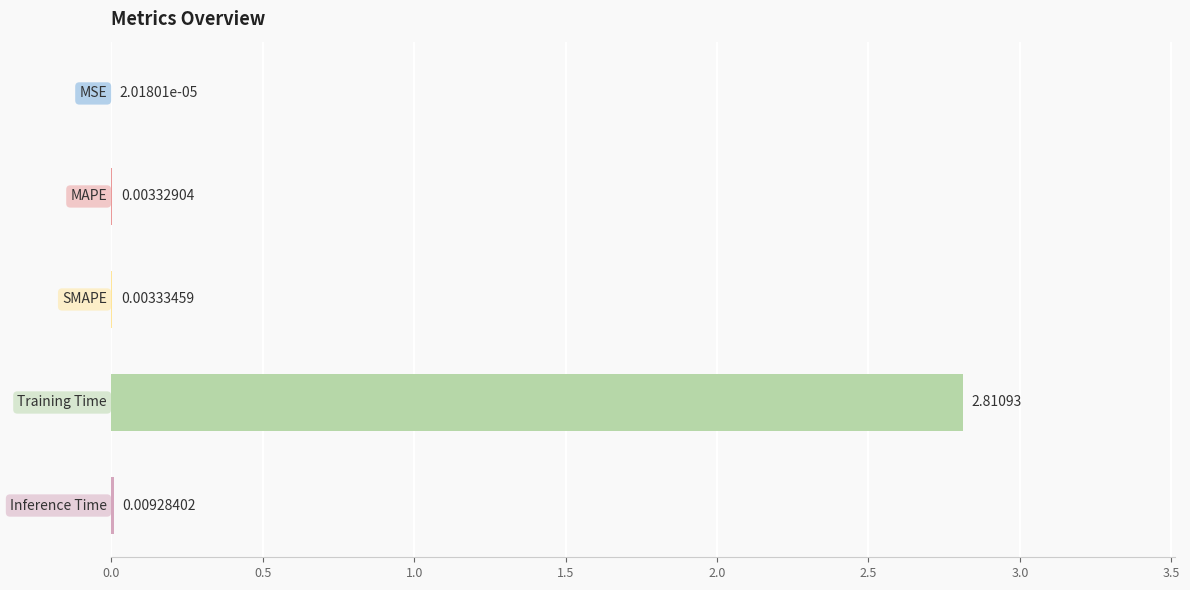

Does the chart contain stacked bars?

No